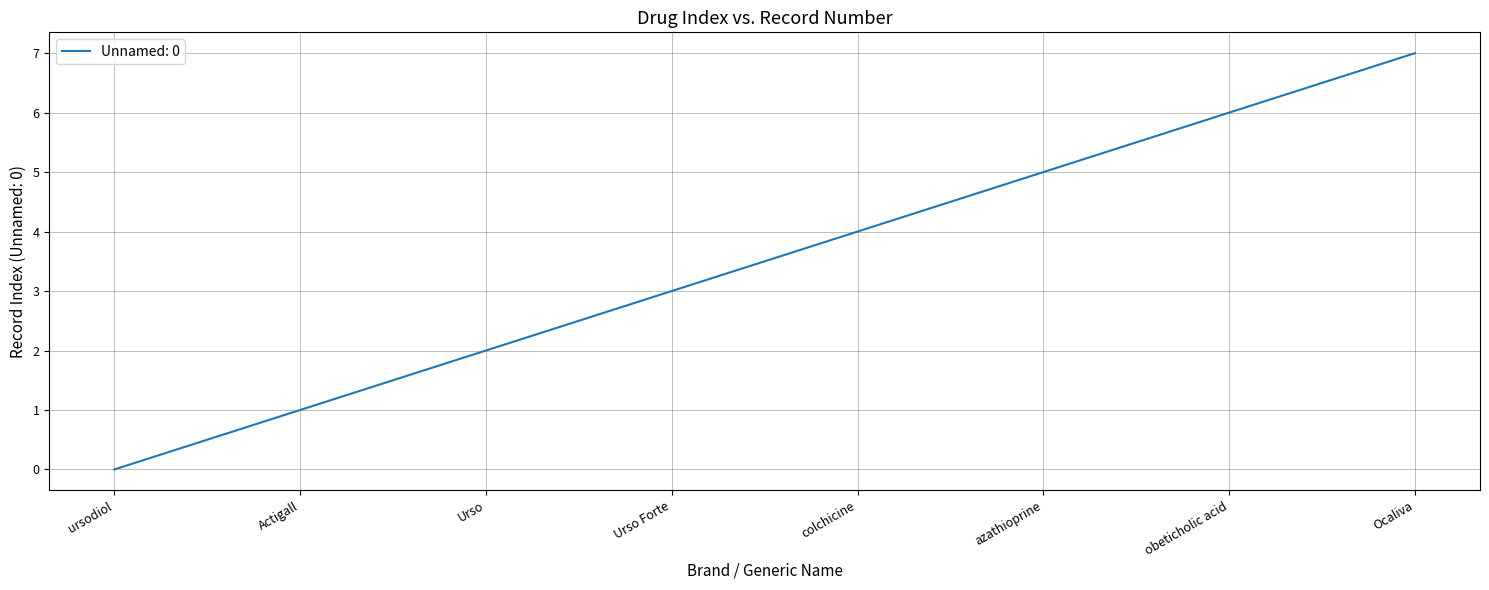

Count the values in the range 2 to 6.

5